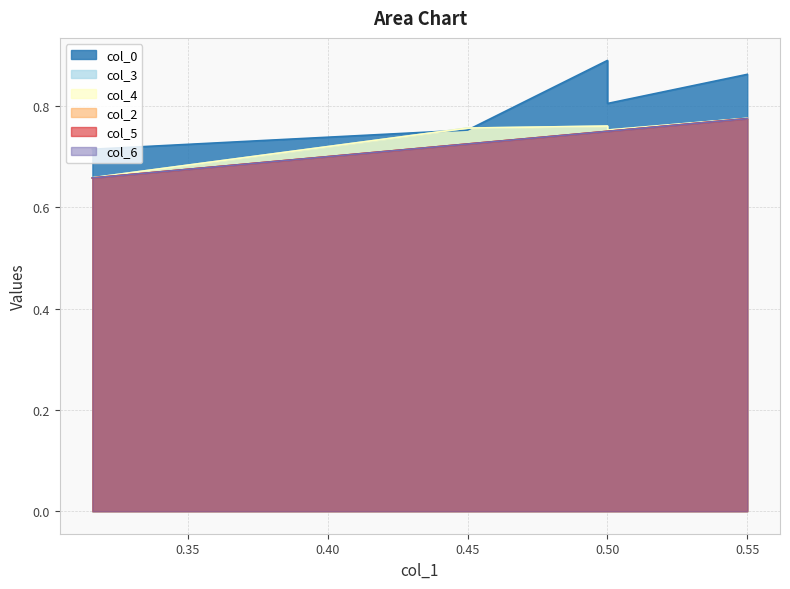

How many lines are shown in the chart?

6